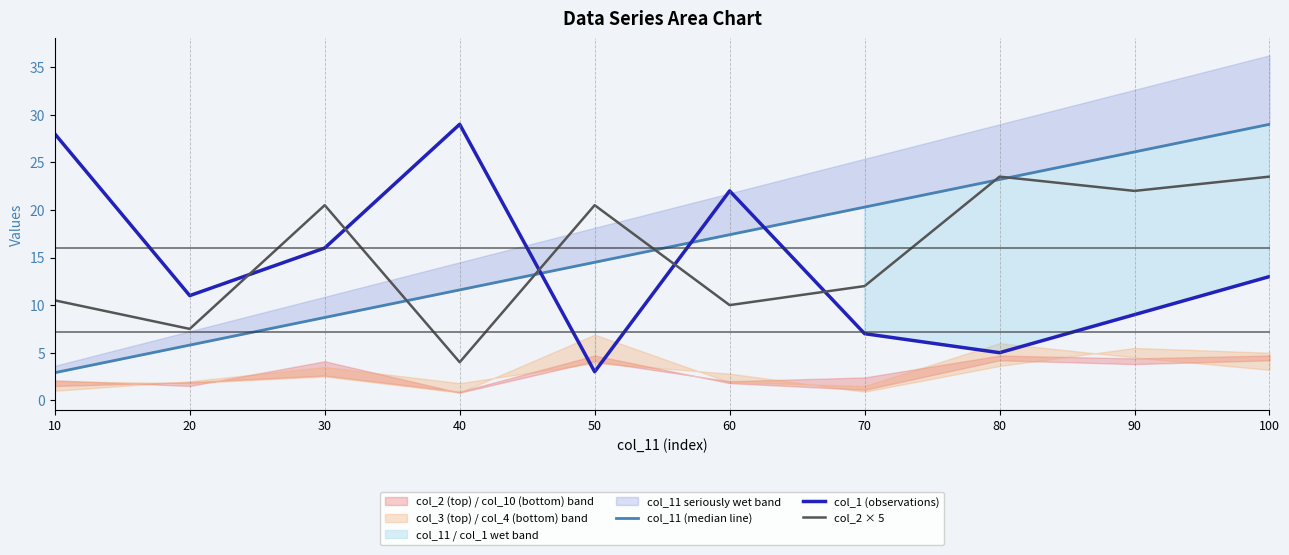

What is the sum of the col_1 (observations) values at 30 and 90?

25.0